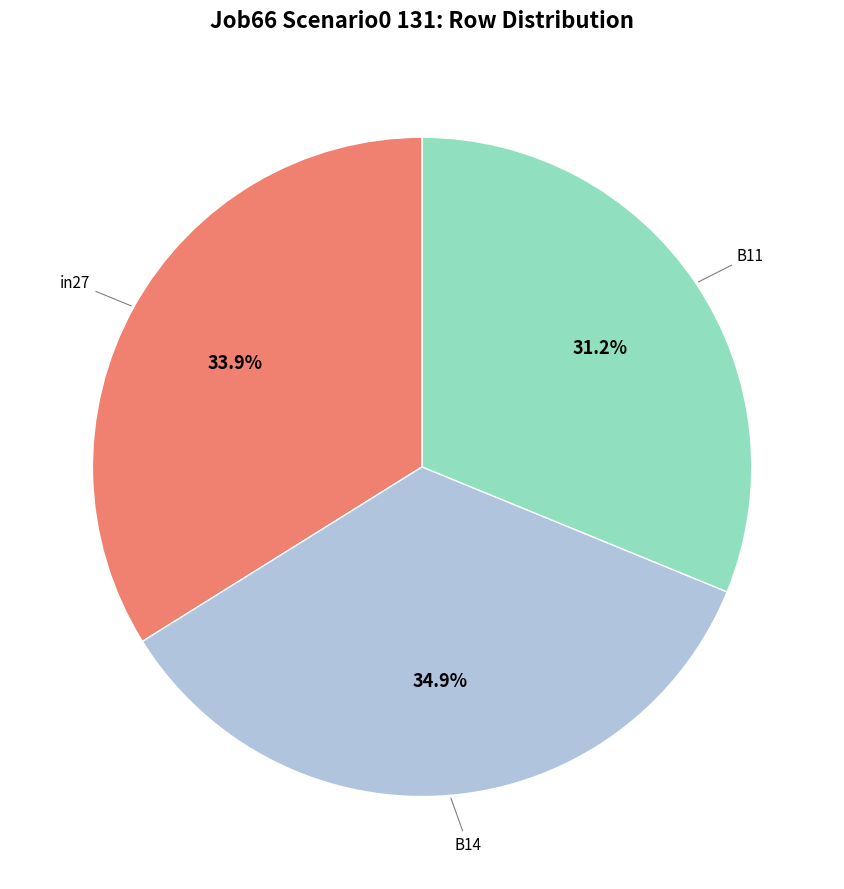

To the nearest percent, what is the average slice percentage?

33%